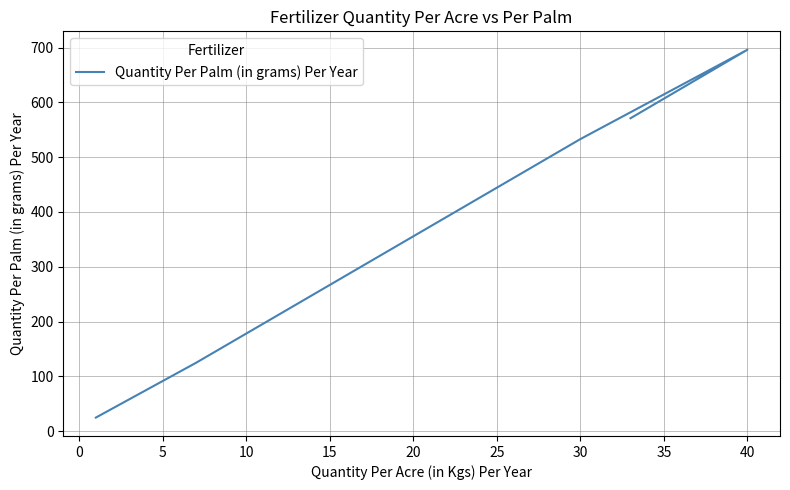

What is the difference between the second highest and second lowest values?

446